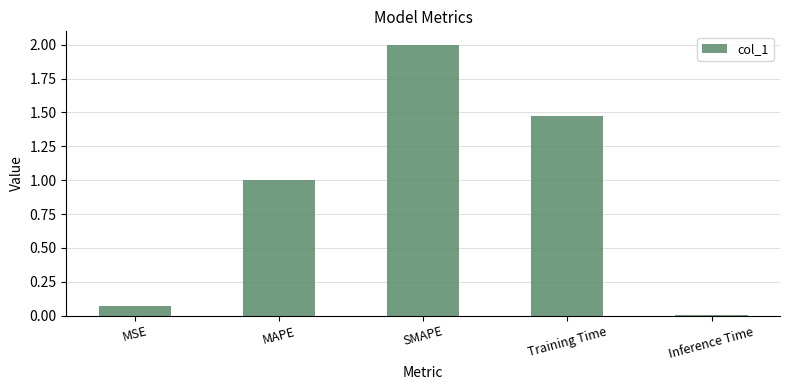

True or false: the data shows 0.0 at Inference Time.

True